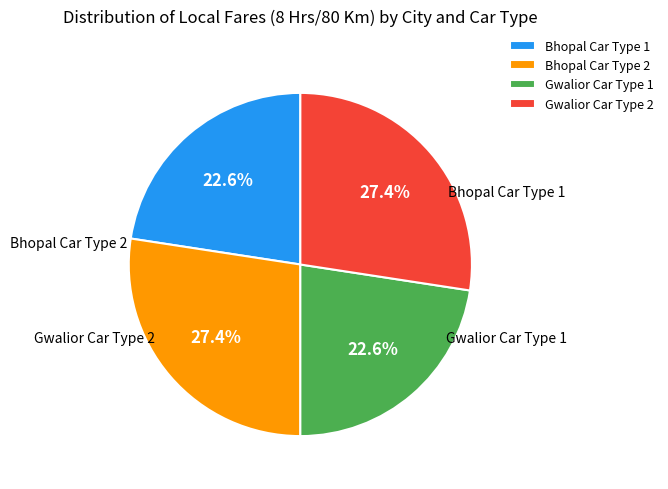

Is there any slice that represents more than half of the pie?

No